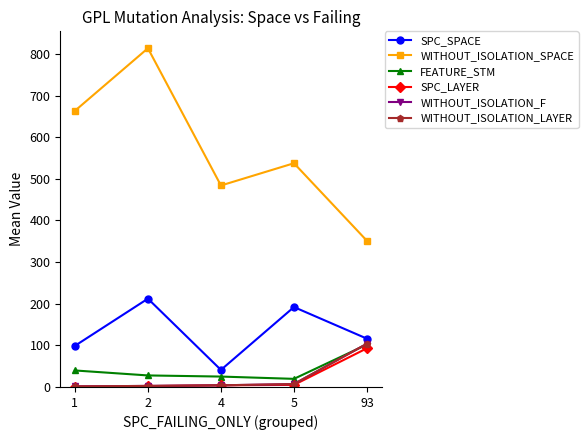

What is the sum of the SPC_SPACE values at 1 and 2?

310.9